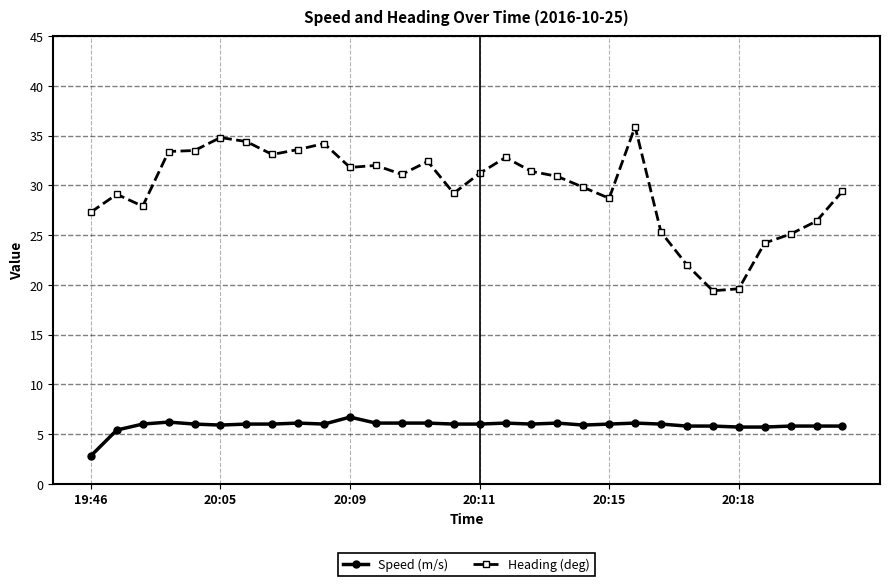

True or false: Speed (m/s) has more than 0 points higher than both neighbors.

True